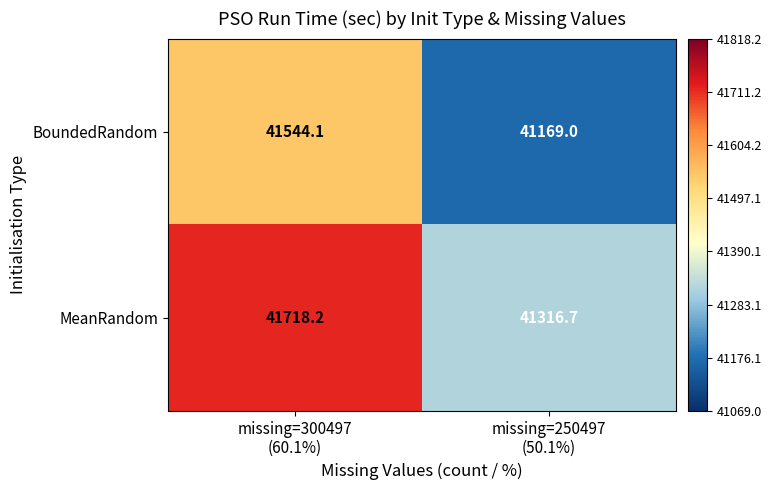

Rank the series by their average value, from highest to lowest.

MeanRandom, BoundedRandom